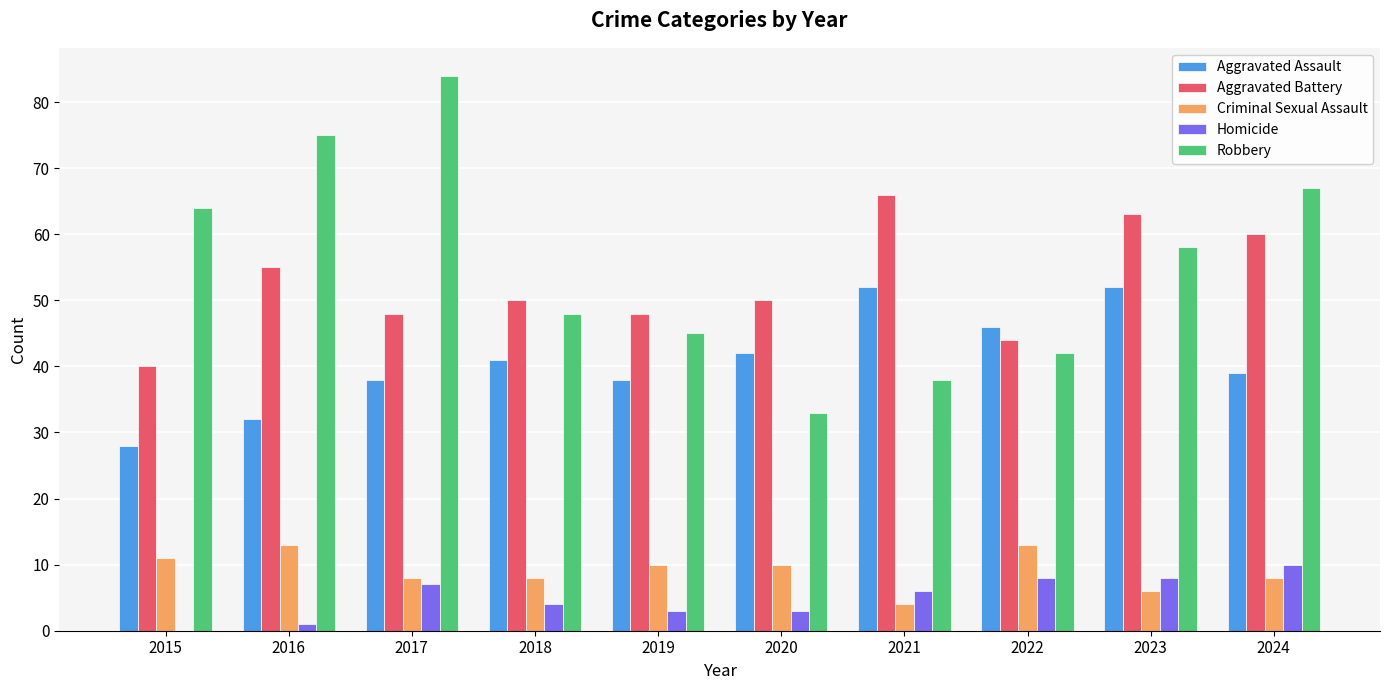

Reading left to right, extract all data points from this chart.

Aggravated Assault: 28	32	38	41	38	42	52	46	52	39
Aggravated Battery: 40	55	48	50	48	50	66	44	63	60
Criminal Sexual Assault: 11	13	8	8	10	10	4	13	6	8
Homicide: 0	1	7	4	3	3	6	8	8	10
Robbery: 64	75	84	48	45	33	38	42	58	67